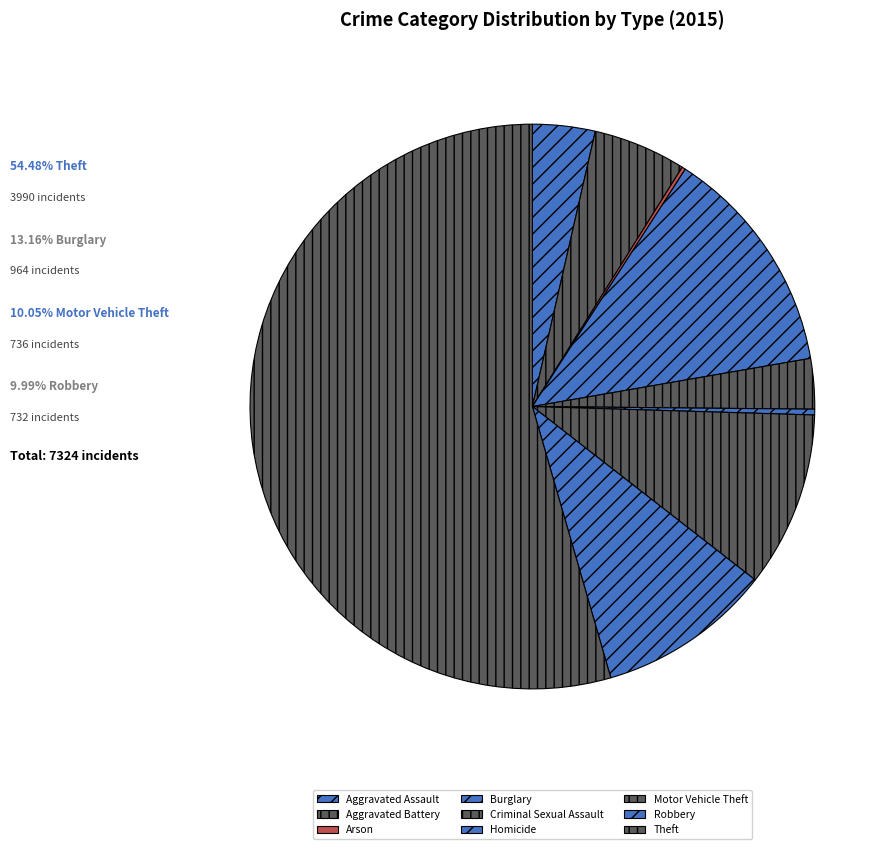

What is the largest slice in the pie chart?

Theft